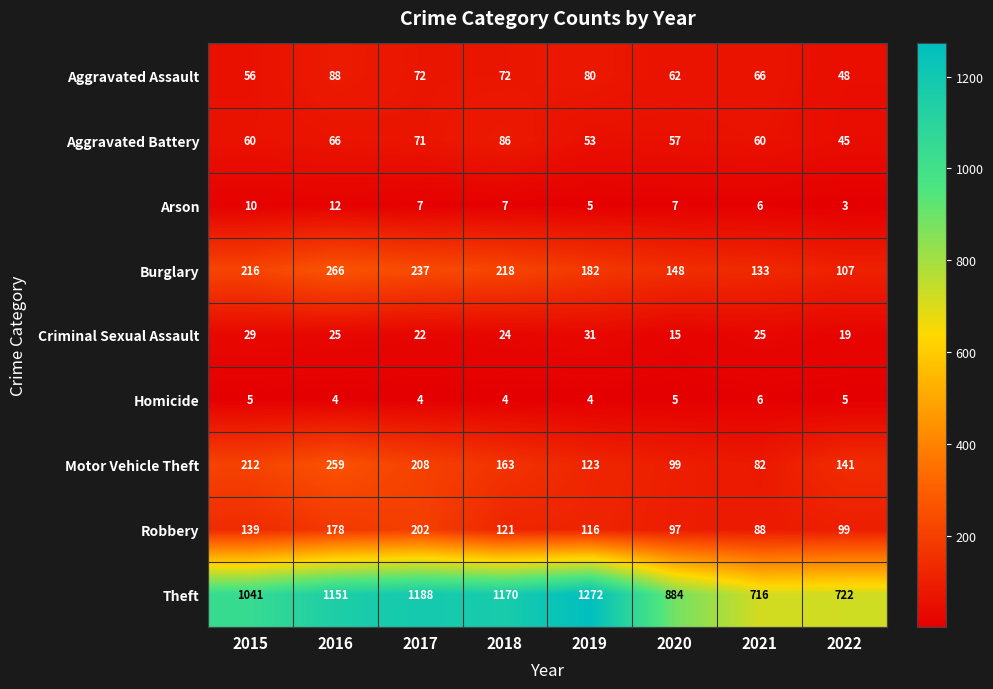

Rank the series at 2018 from lowest to highest value.

Homicide, Arson, Criminal Sexual Assault, Aggravated Assault, Aggravated Battery, Robbery, Motor Vehicle Theft, Burglary, Theft